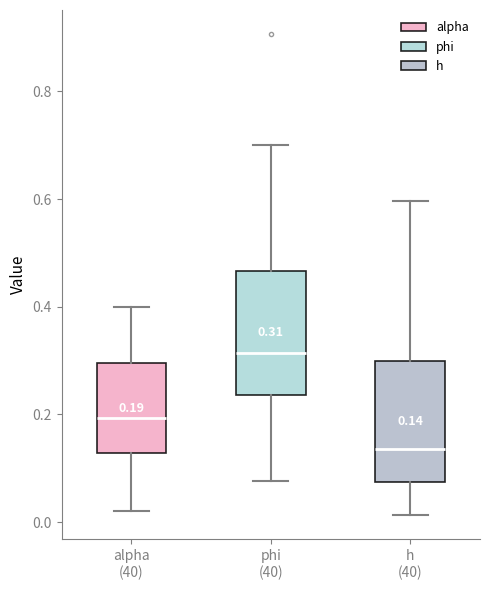

Which box's median line is the highest?

phi (40)